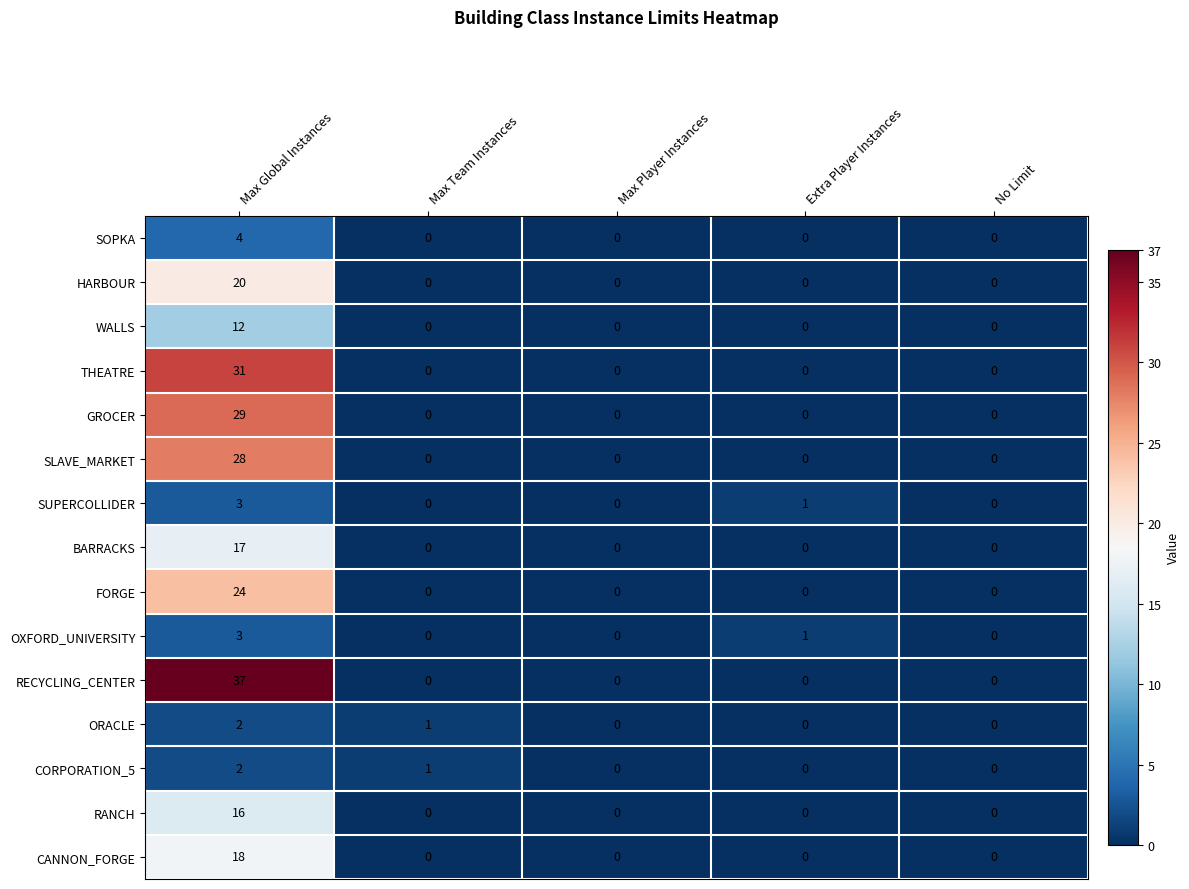

Which series has the widest spread of values?

RECYCLING_CENTER